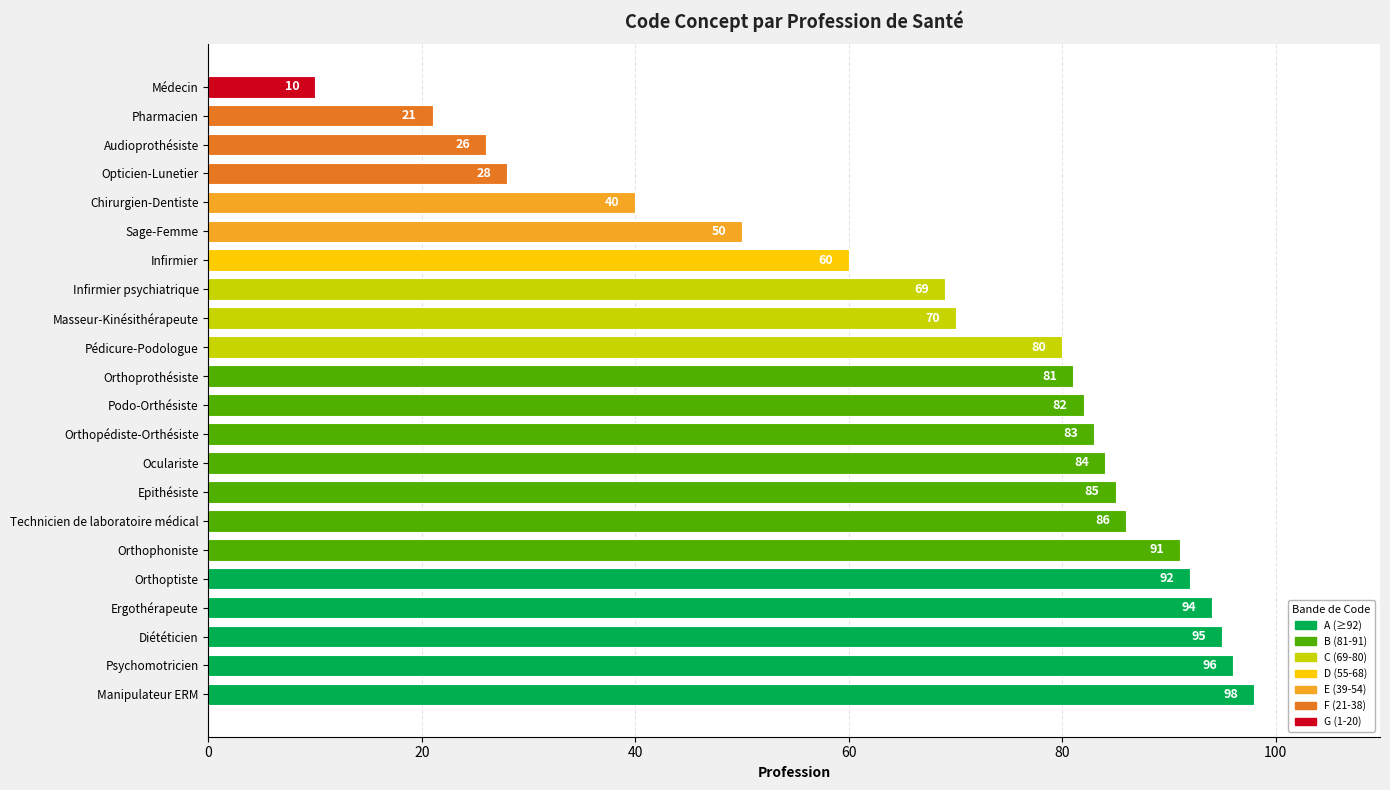

How many data points are less than 82?

11